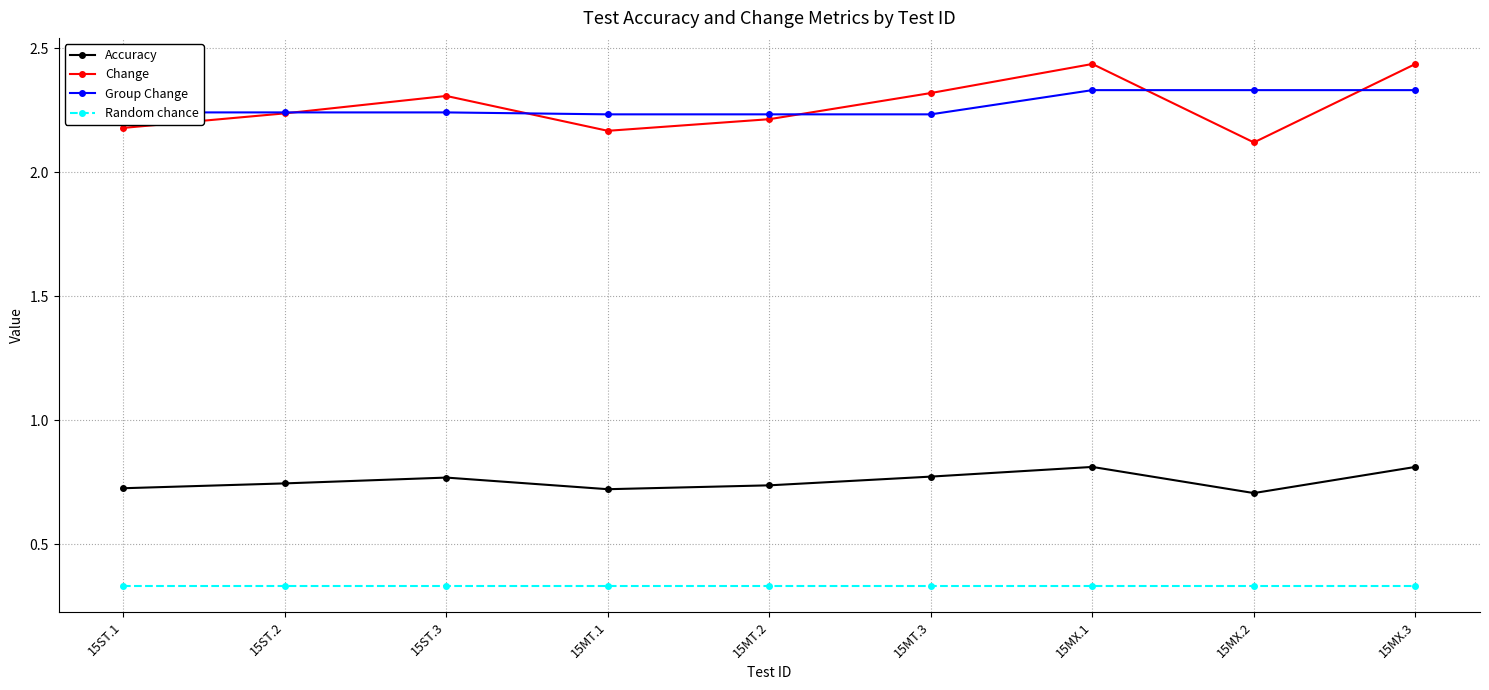

Where is the first local maximum for Accuracy?

15ST.3